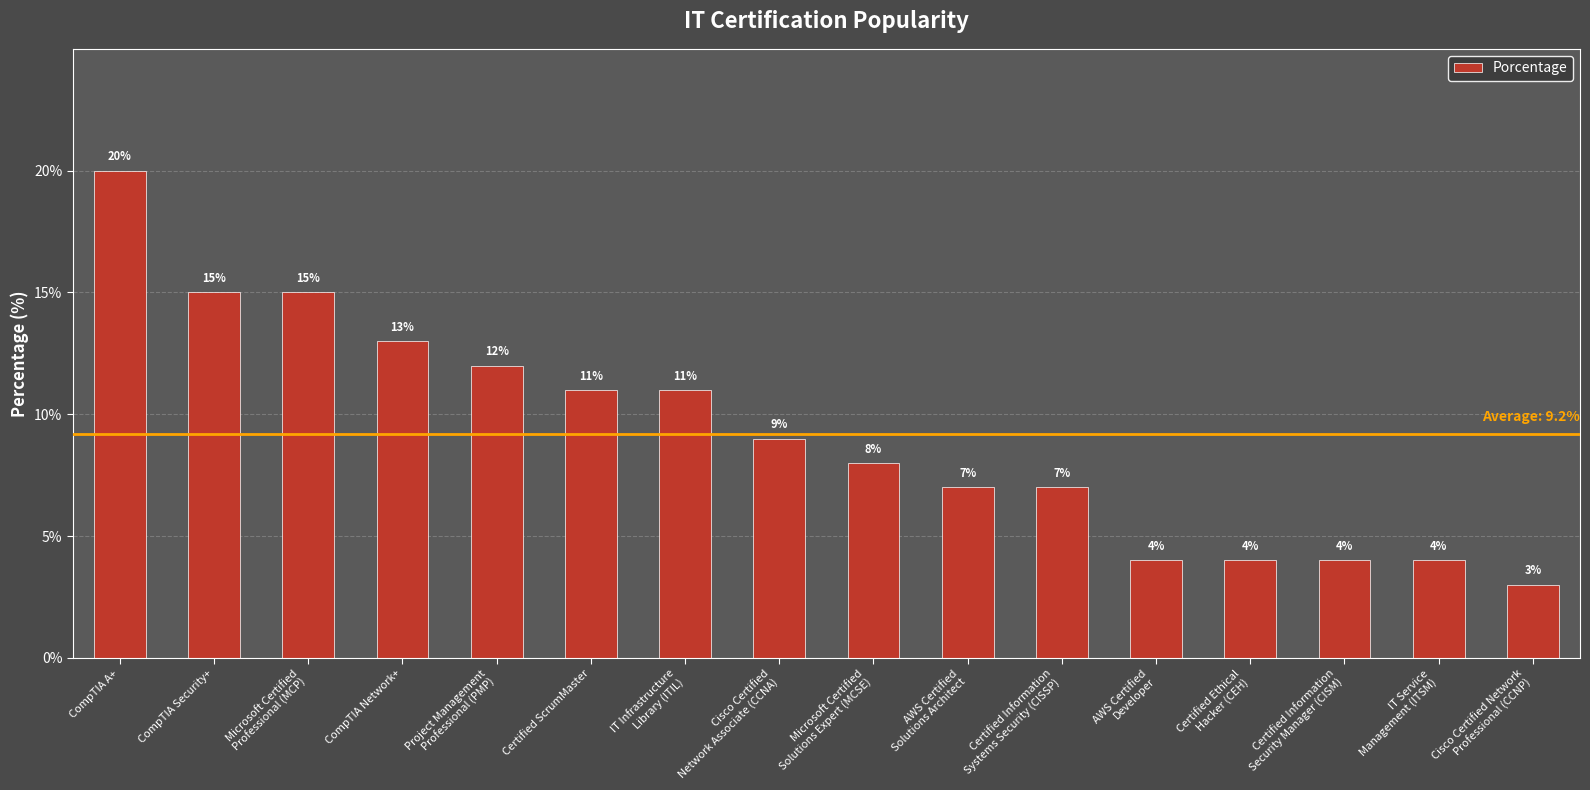

What is the sum of all values?

147